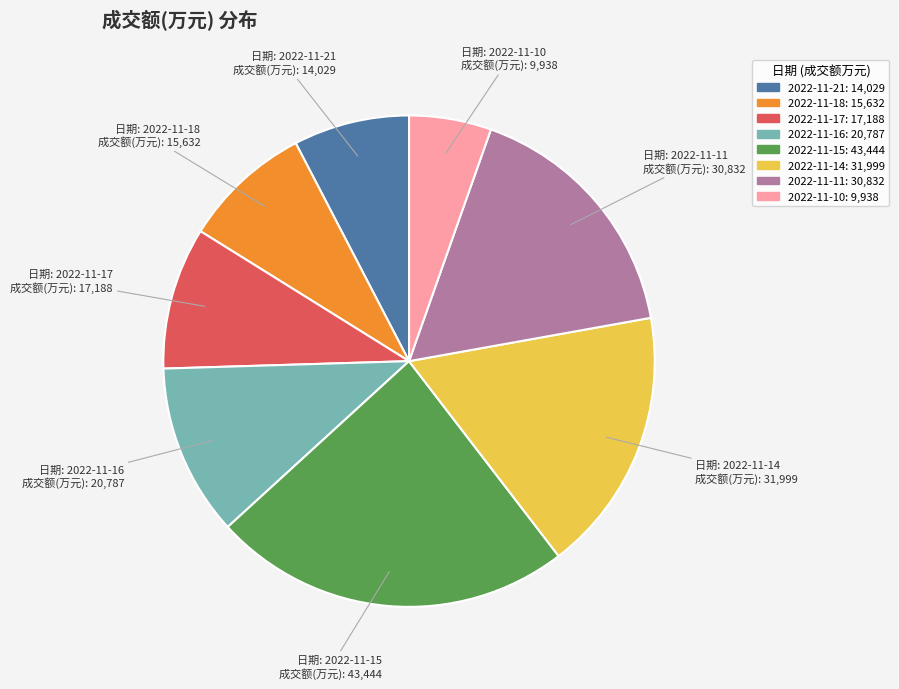

What is the largest slice in the pie chart?

2022-11-15